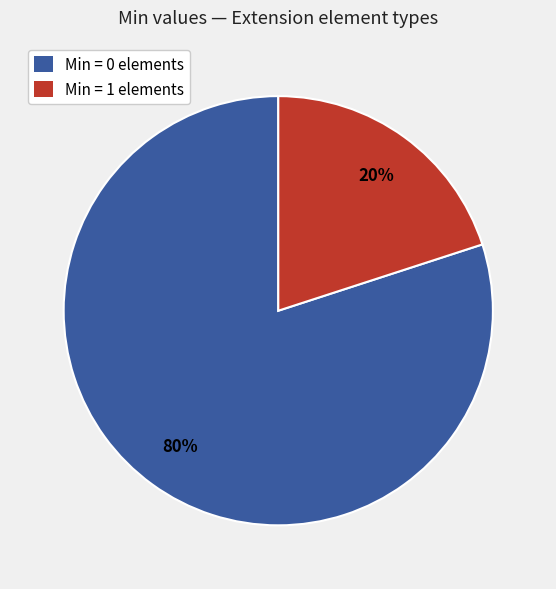

To the nearest percent, what is the average slice percentage?

50%